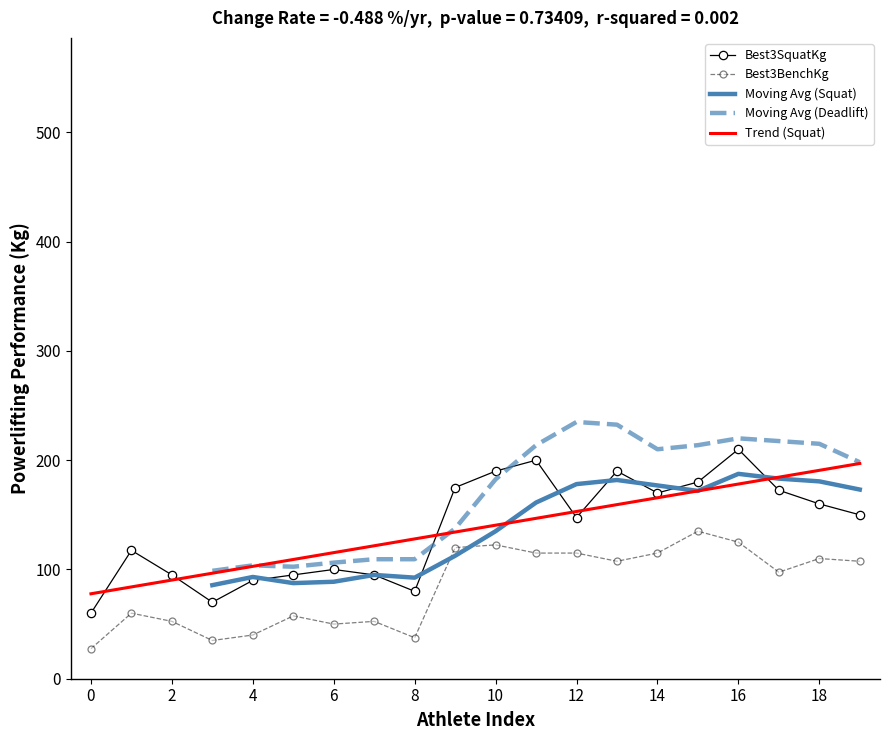

The Best3SquatKg series shows 106.1 at 18. True or false?

False